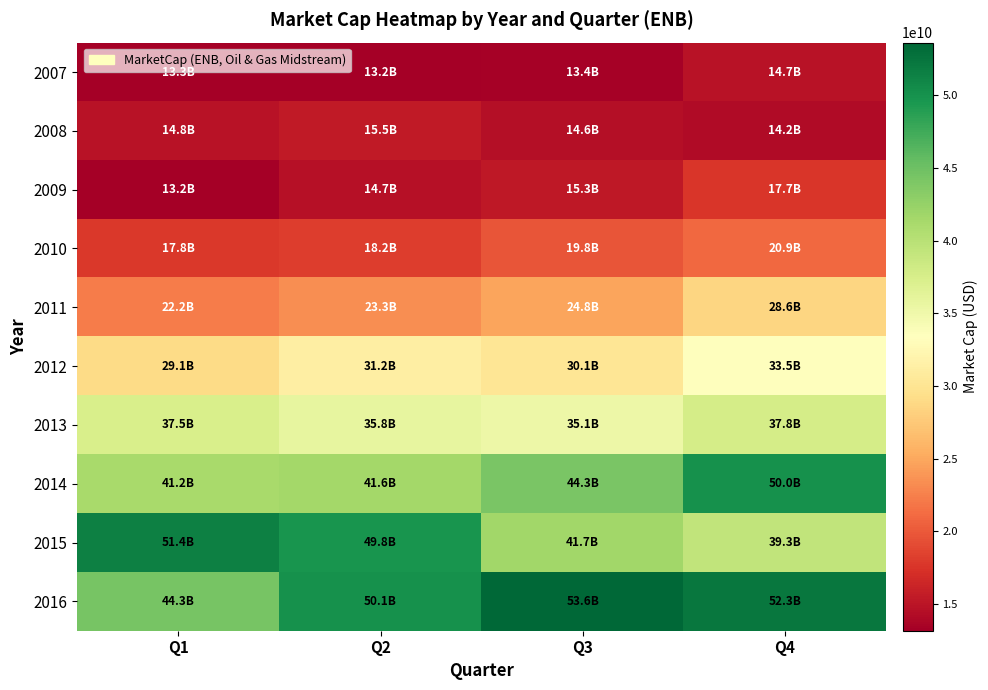

What is the greatest value displayed?

53636789516.2